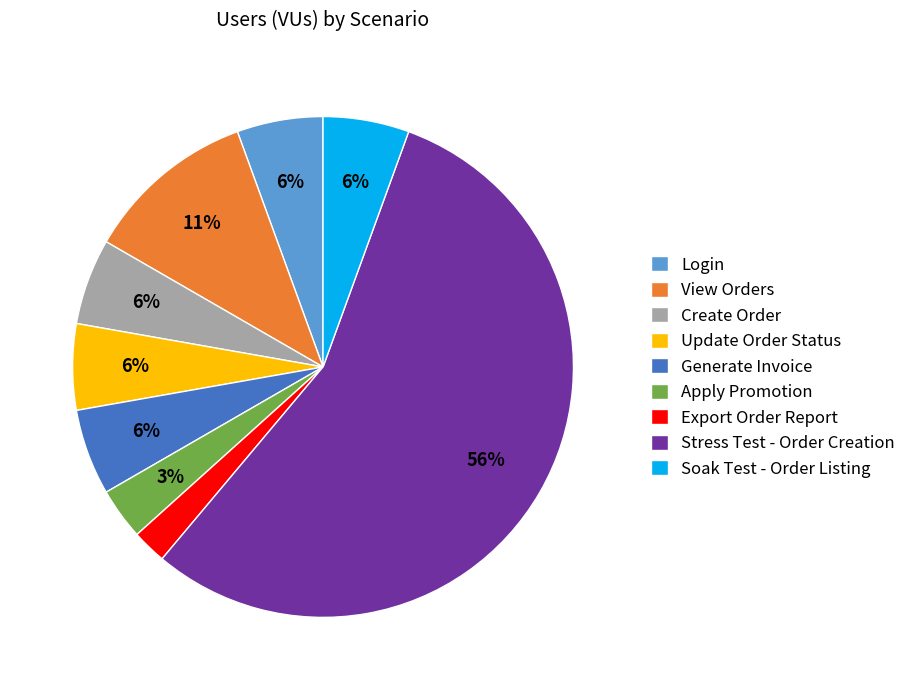

Which category has the smallest portion of the pie?

Export Order Report